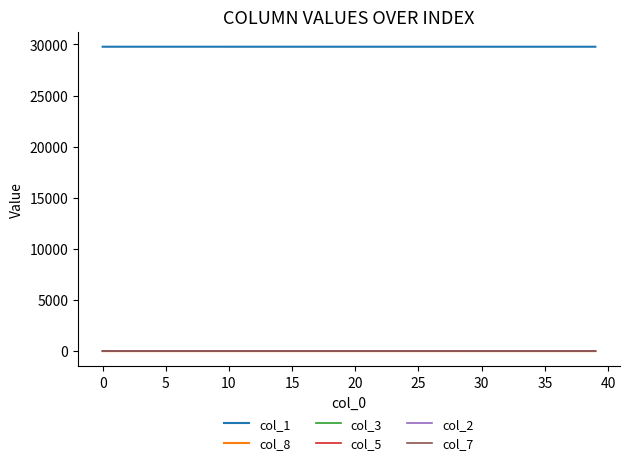

True or false: col_7 and col_1 cross at least once.

False